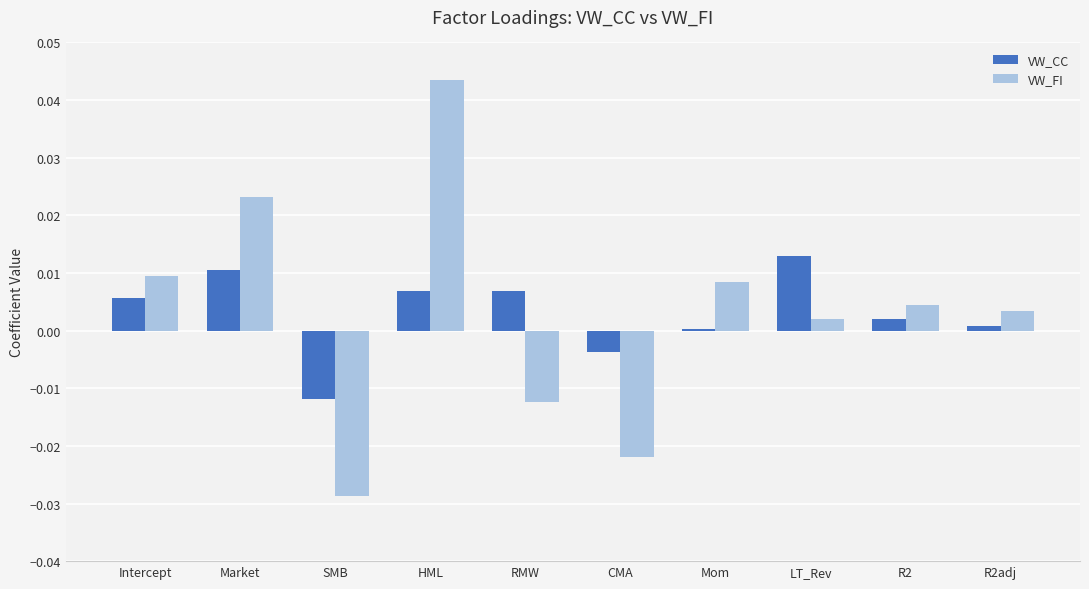

How many data points in VW_FI are above 0?

7